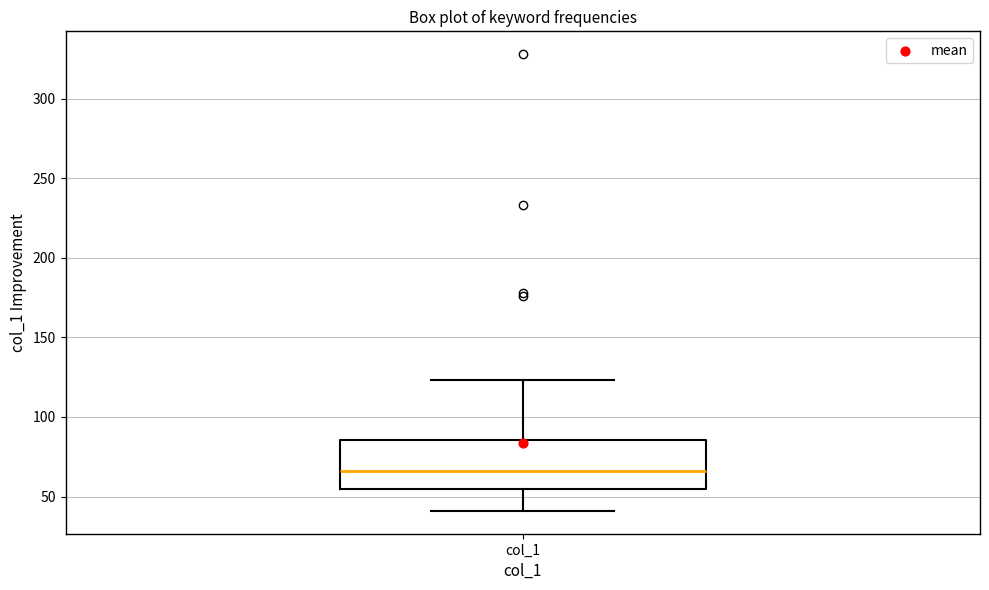

Where does the upper whisker of the box for col_1 end on the y-axis? The values are not printed on the chart, so give them approximately, as read against the axis.

125